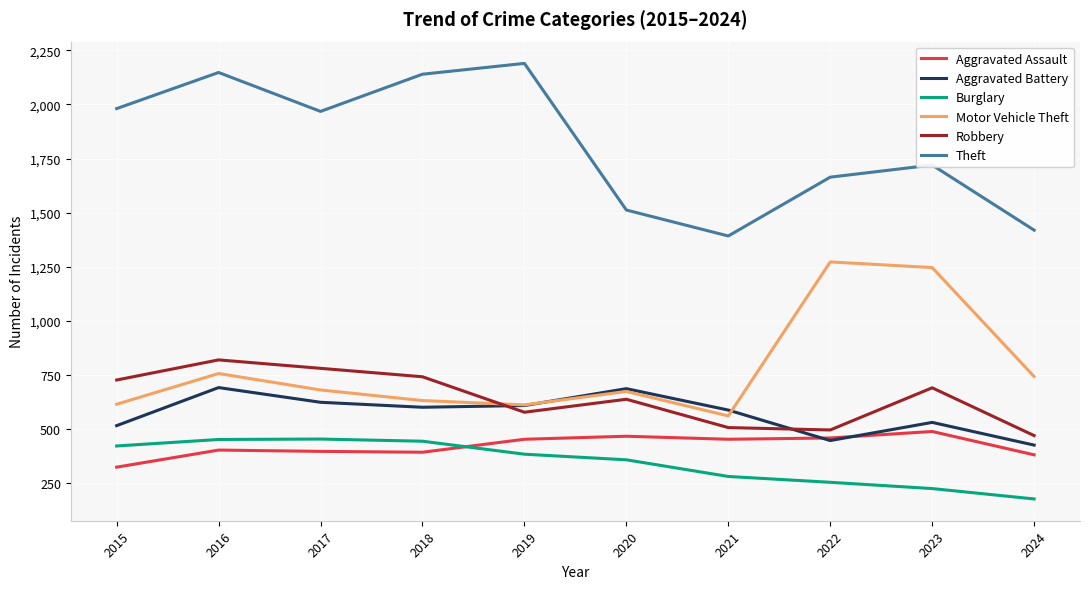

Where is the first local maximum for Robbery?

2016